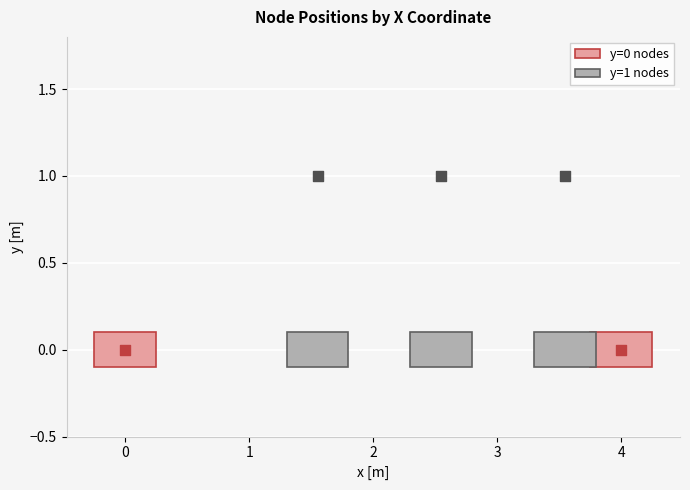

Approximately how many times larger is the value at 1 compared to 3?

1.0